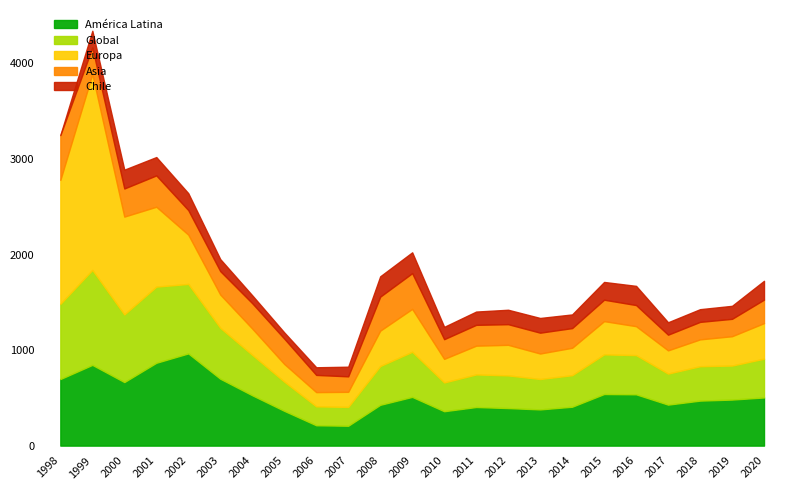

Which series has the largest range (max minus min)?

Europa